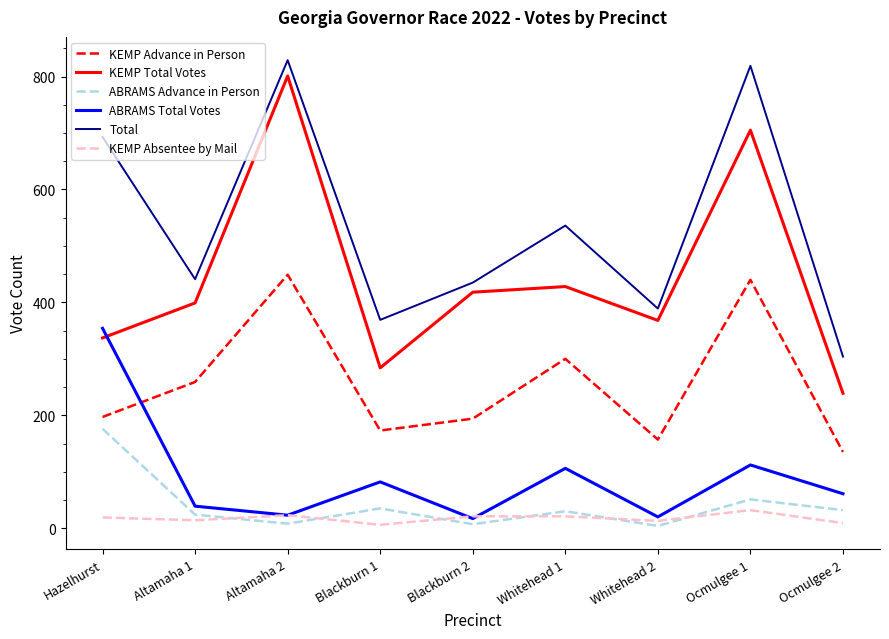

The KEMP Absentee by Mail series shows 9 at Ocmulgee 2. True or false?

True